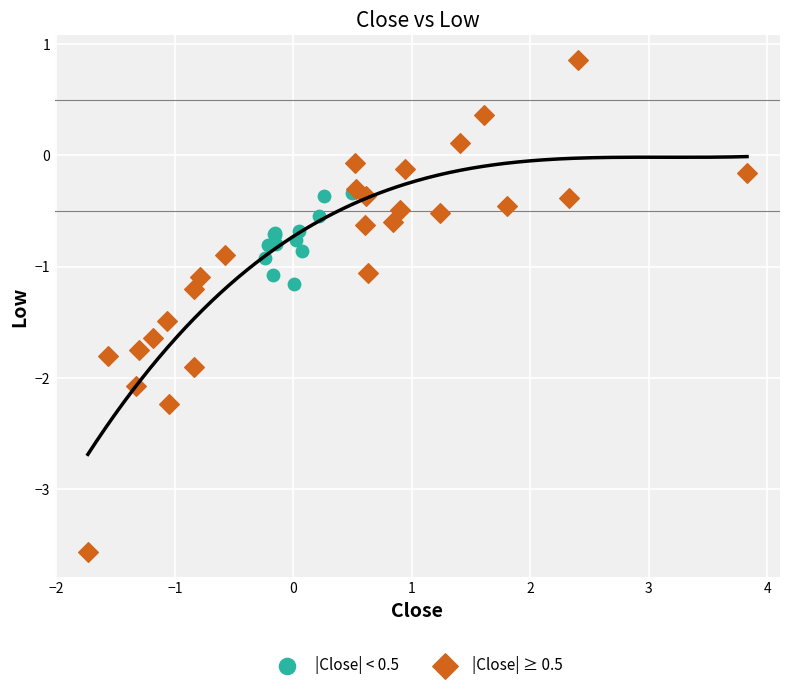

What are all the series names shown in the legend?

|Close| < 0.5, |Close| ≥ 0.5